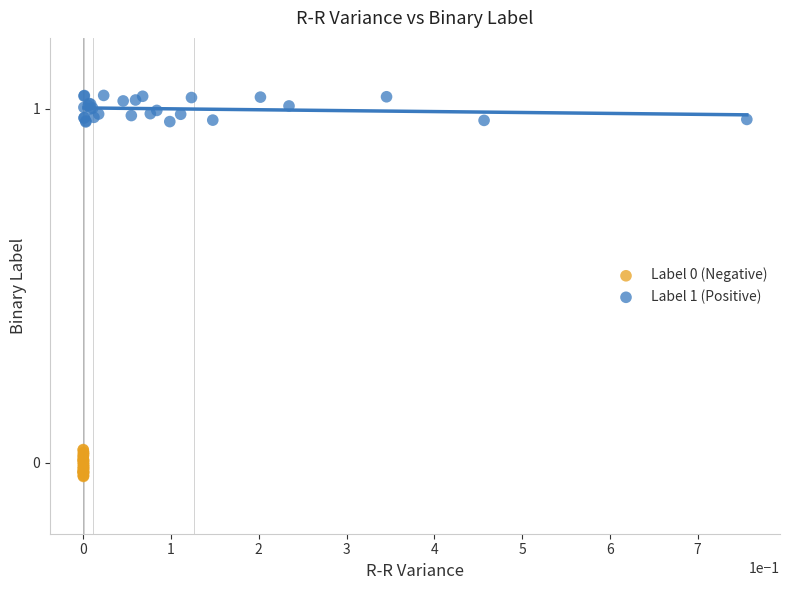

Which series reaches the maximum Y coordinate?

Label 1 (Positive)